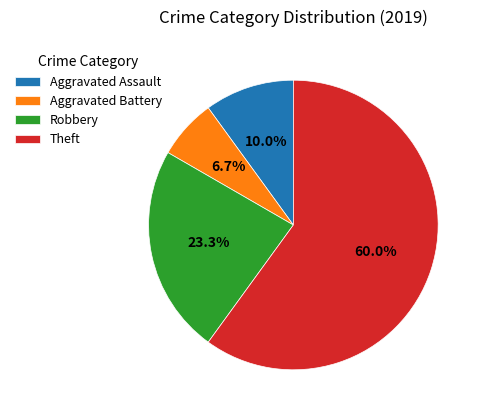

Combined, do Theft and Robbery account for over 50%?

Yes